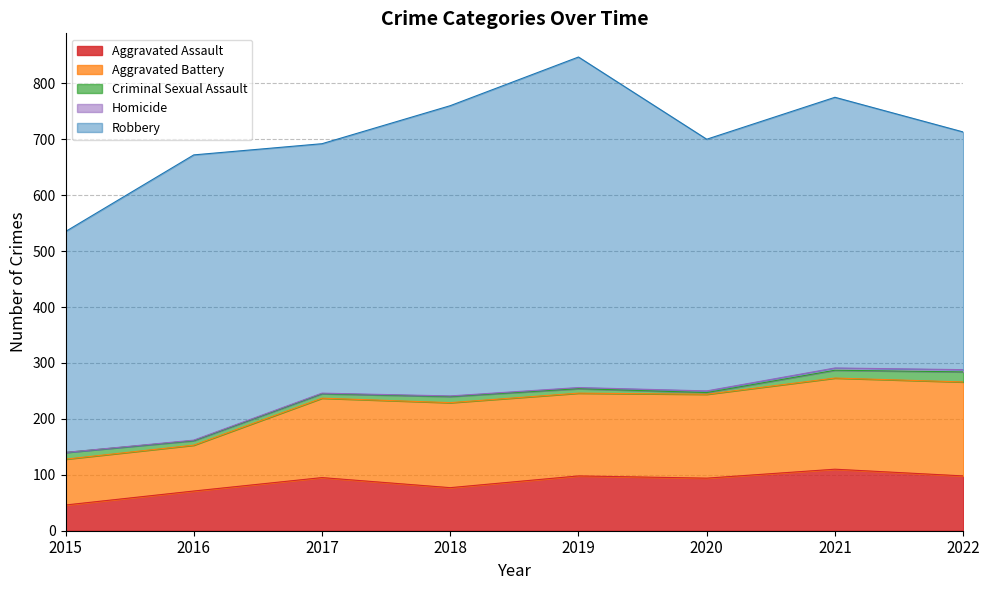

Is it true that Aggravated Battery equals 32 at 2015?

False